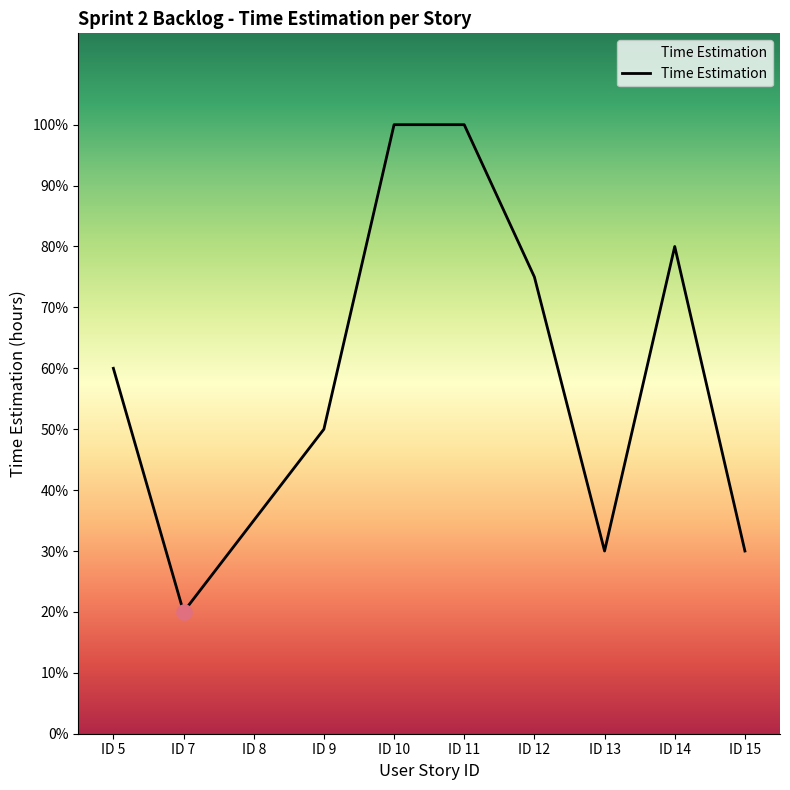

Approximately how many times larger is the value at ID 15 compared to ID 10?

0.3